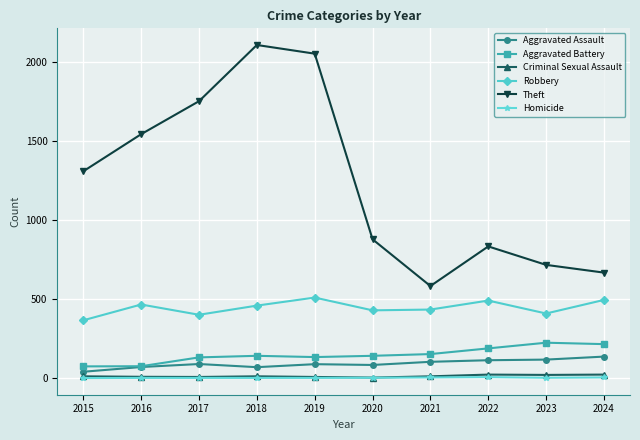

Which category has the highest value across all series?

2018